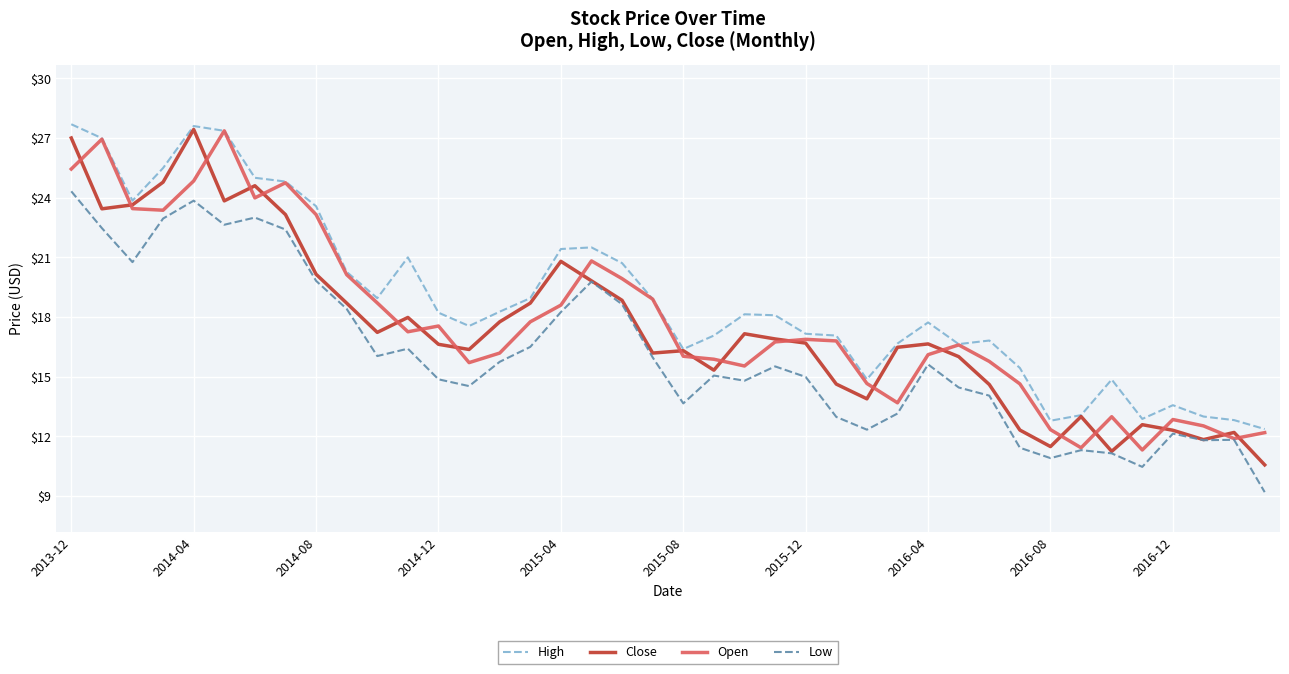

How many lines are shown in the chart?

4